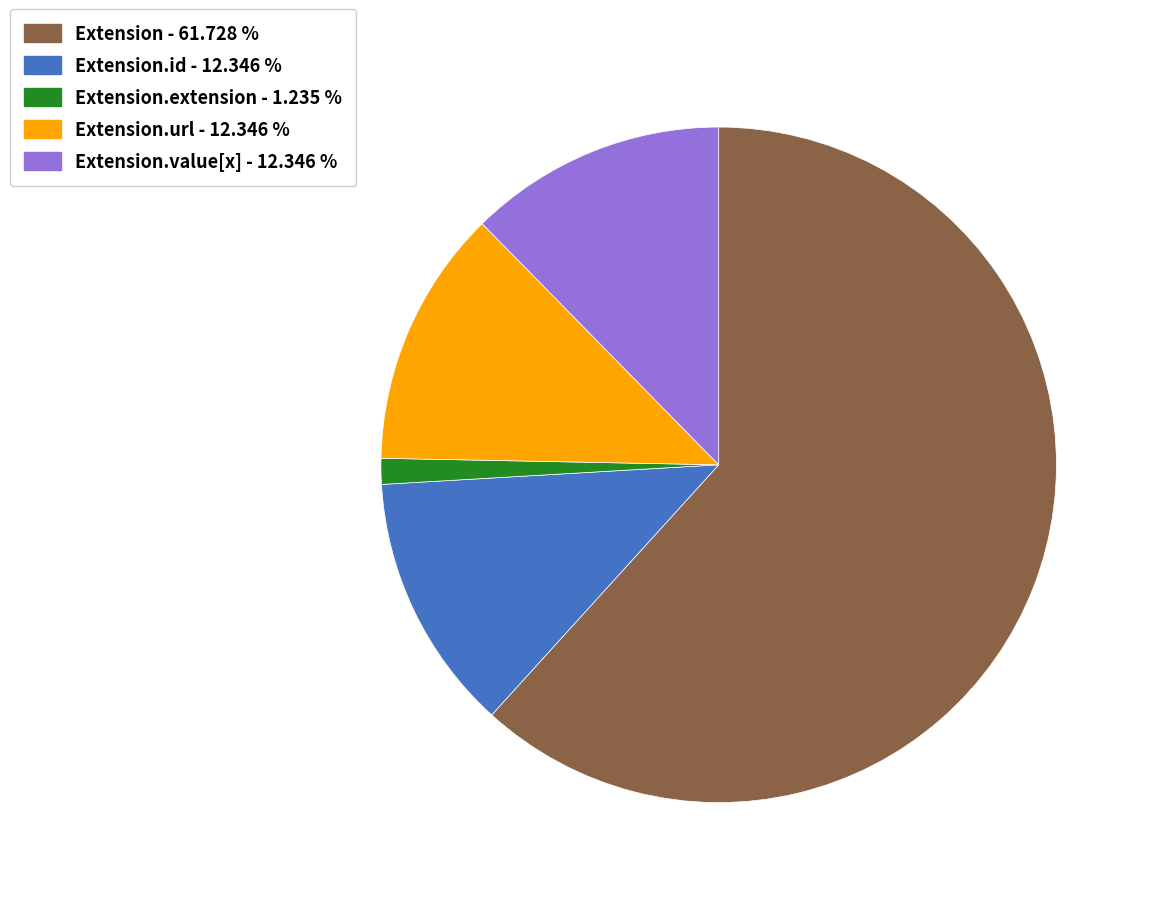

How many slices are in this pie chart?

5